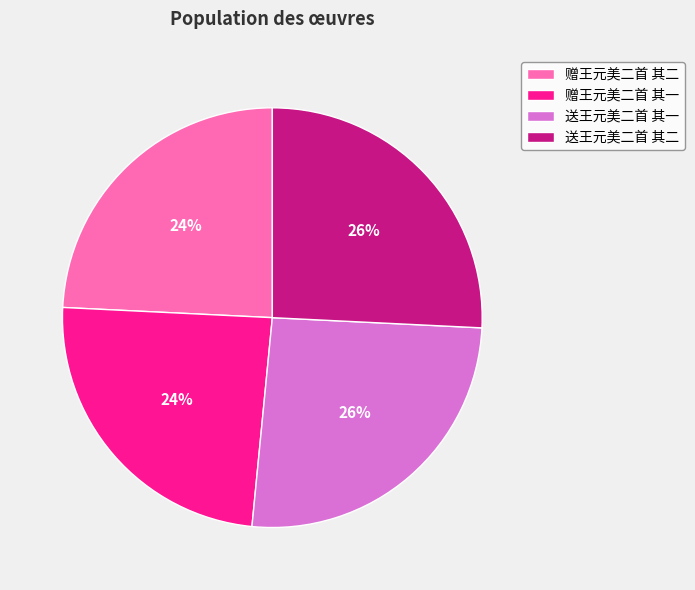

Is there any slice that represents more than half of the pie?

No